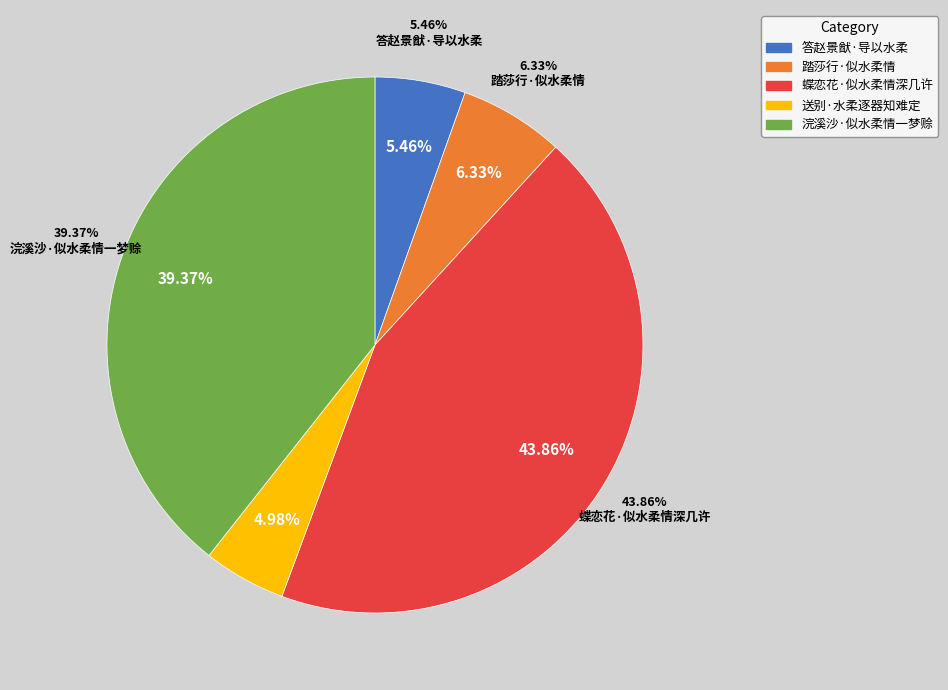

True or false: 浣溪沙·似水柔情一梦赊 accounts for 39% of the total.

True